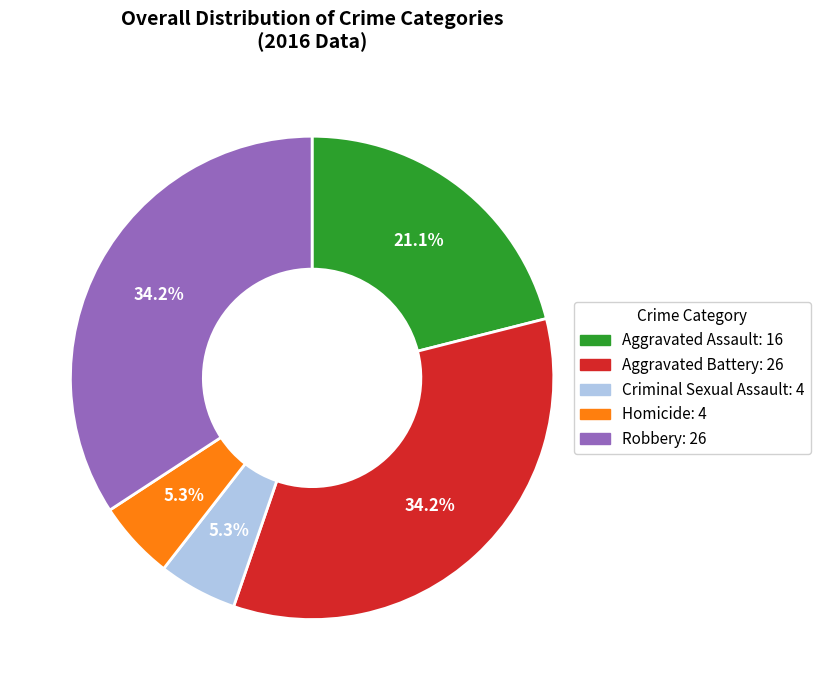

To the nearest percent, what is the difference between the Criminal Sexual Assault and Aggravated Assault slice percentages?

16%